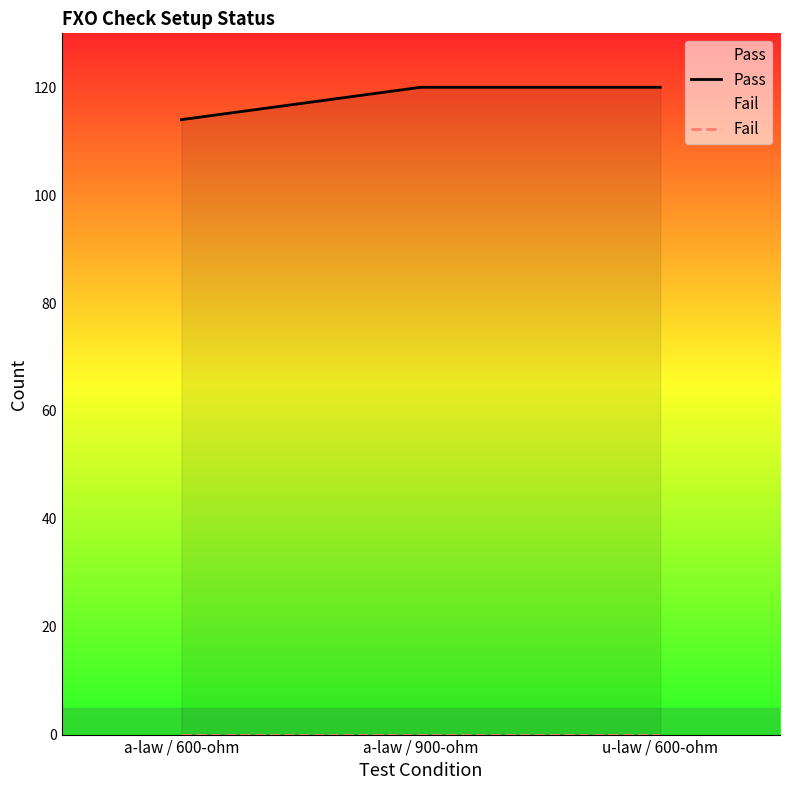

The value of Pass at a-law / 600-ohm is 172. True or false?

False